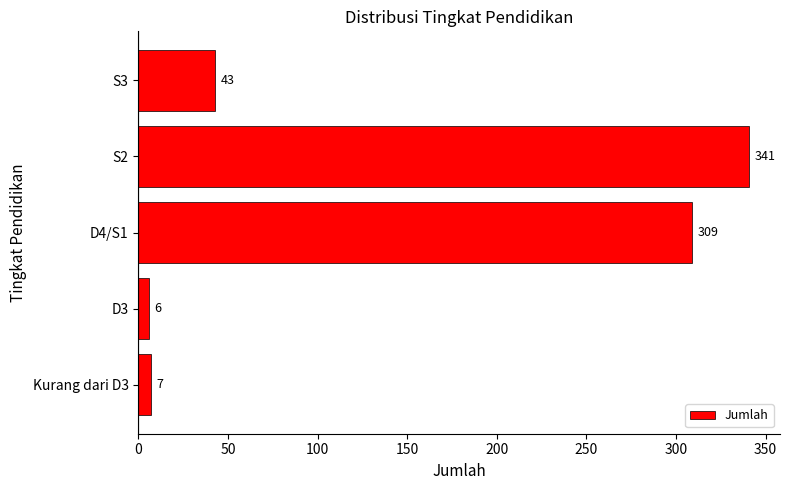

True or false: the data shows 167 at D4/S1.

False